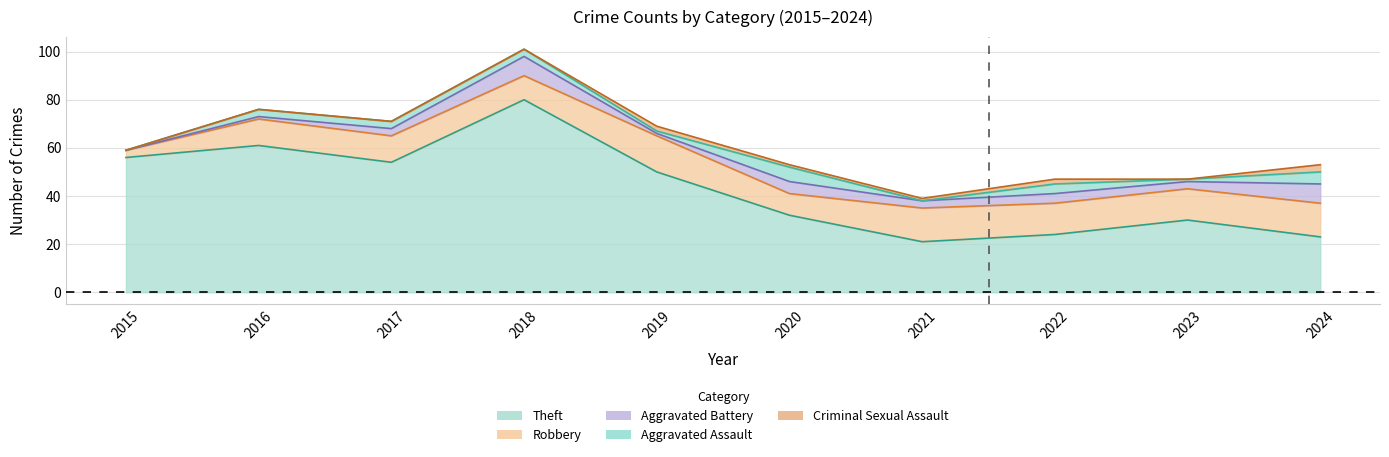

What is the maximum value shown in the chart?

80